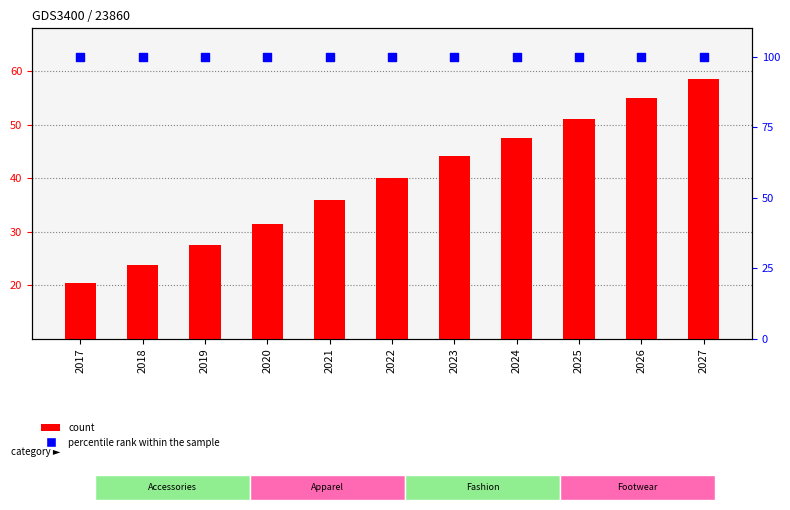

Which series has the largest total across all categories?

percentile rank within the sample